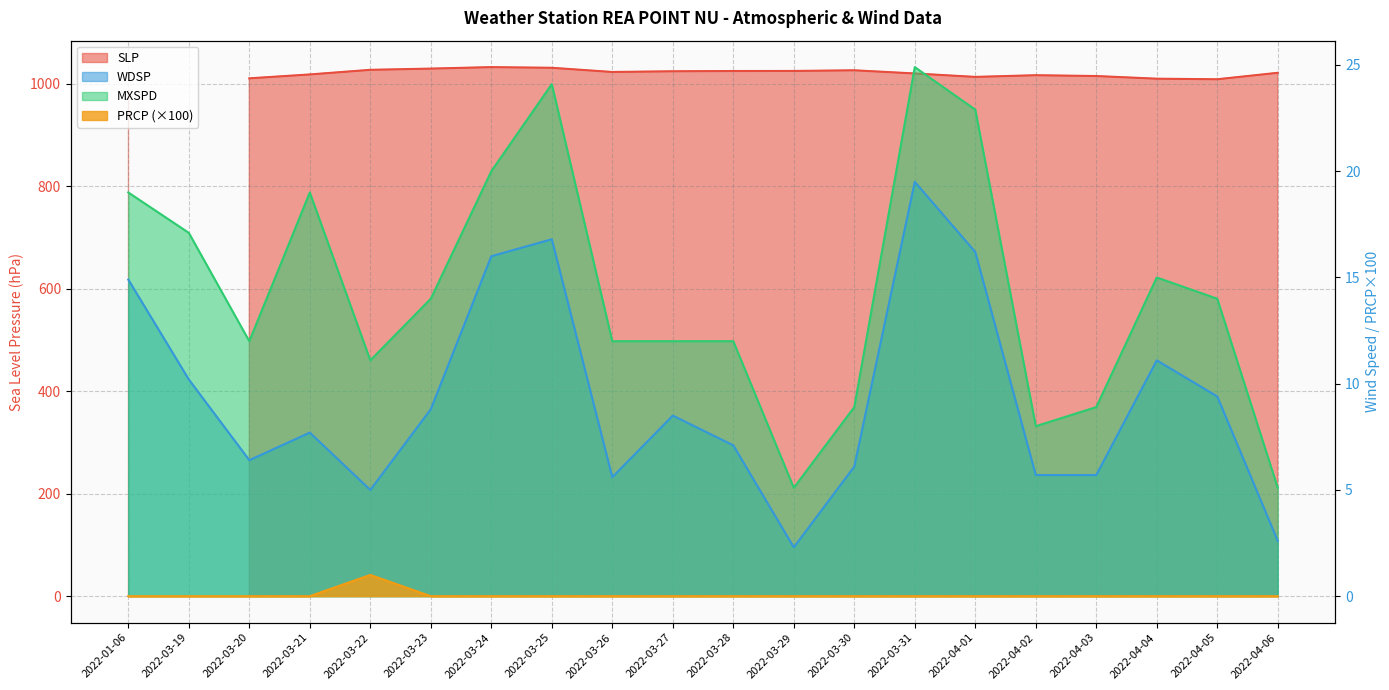

What is the difference between the maximum and minimum values in the PRCP series?

1.0